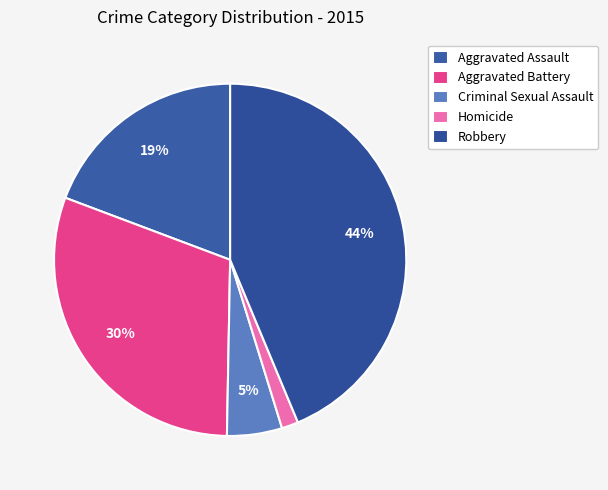

Approximately how many times larger is the value at Criminal Sexual Assault compared to Aggravated Assault?

0.3